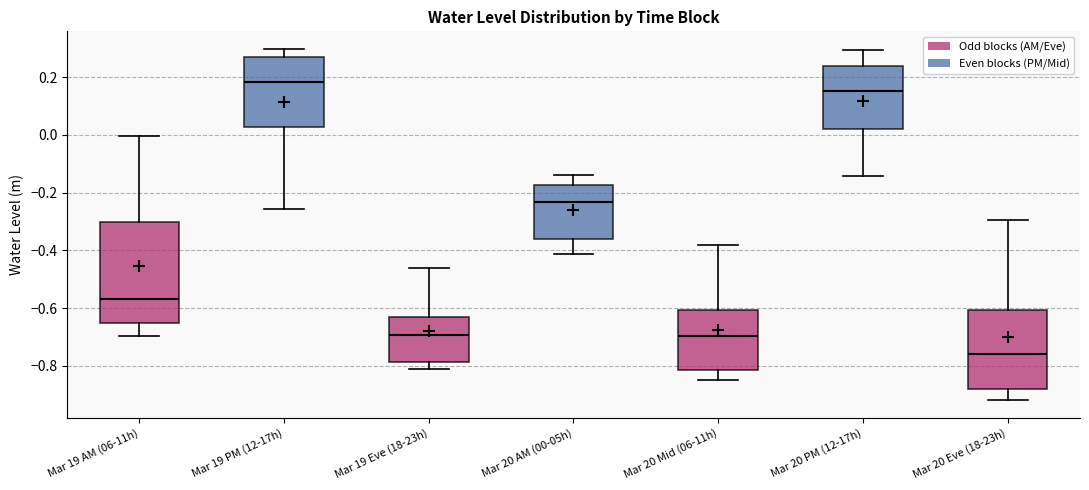

Reading left to right, read every box against the y-axis: the position of its median line, the range the box covers, and the ends of its whiskers. The values are not printed on the chart, so give them approximately, as read against the axis.

Mar 19 AM (06-11h): median -0.56, box -0.66 to -0.30, whiskers -0.70 to 0.00
Mar 19 PM (12-17h): median 0.18, box 0.02 to 0.28, whiskers -0.26 to 0.30
Mar 19 Eve (18-23h): median -0.70, box -0.78 to -0.62, whiskers -0.82 to -0.46
Mar 20 AM (00-05h): median -0.24, box -0.36 to -0.18, whiskers -0.42 to -0.14
Mar 20 Mid (06-11h): median -0.70, box -0.82 to -0.60, whiskers -0.84 to -0.38
Mar 20 PM (12-17h): median 0.16, box 0.02 to 0.24, whiskers -0.14 to 0.30
Mar 20 Eve (18-23h): median -0.76, box -0.88 to -0.60, whiskers -0.92 to -0.30